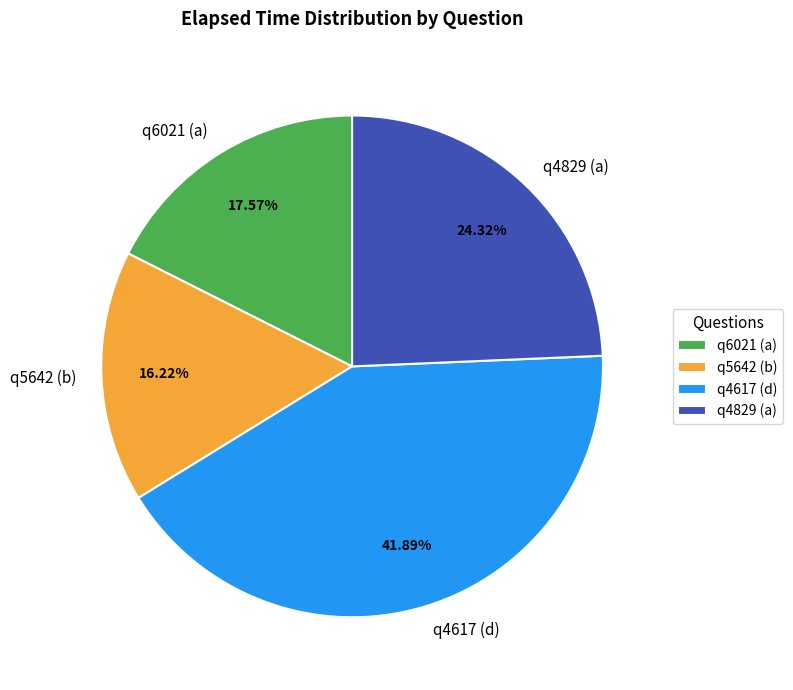

True or false: q5642 (b) accounts for 26% of the total.

False